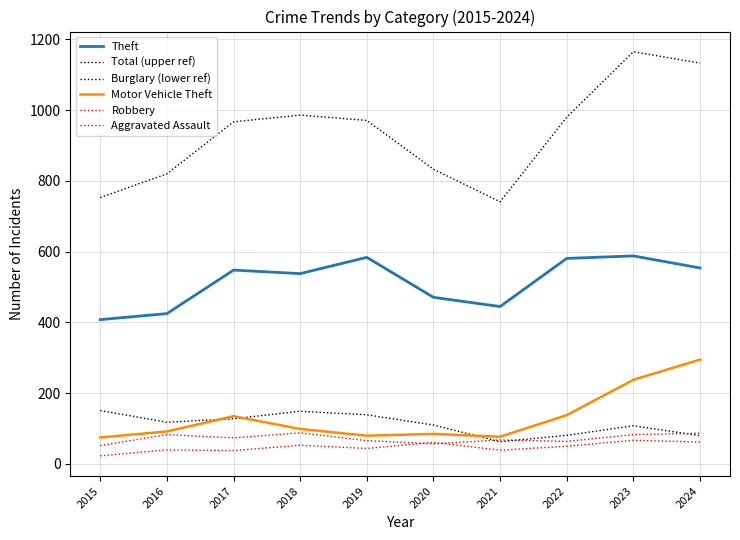

What is the value of the Total (upper ref) point at the 3rd from the left?

967